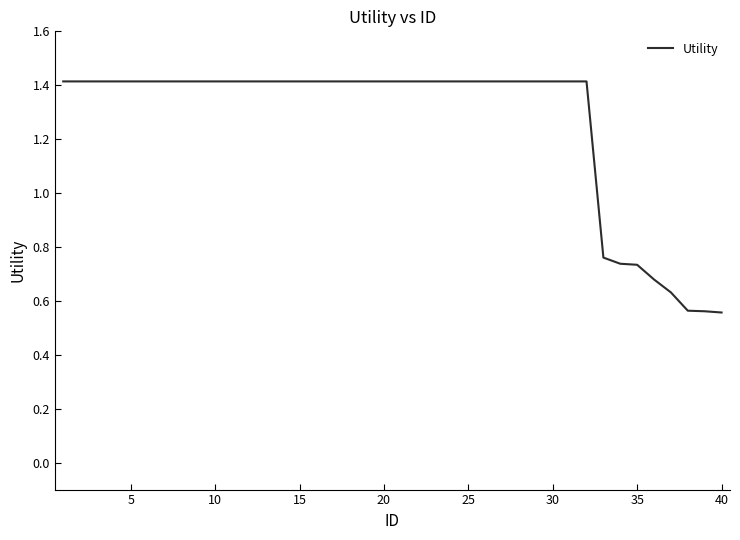

What is the greatest value displayed?

1.4